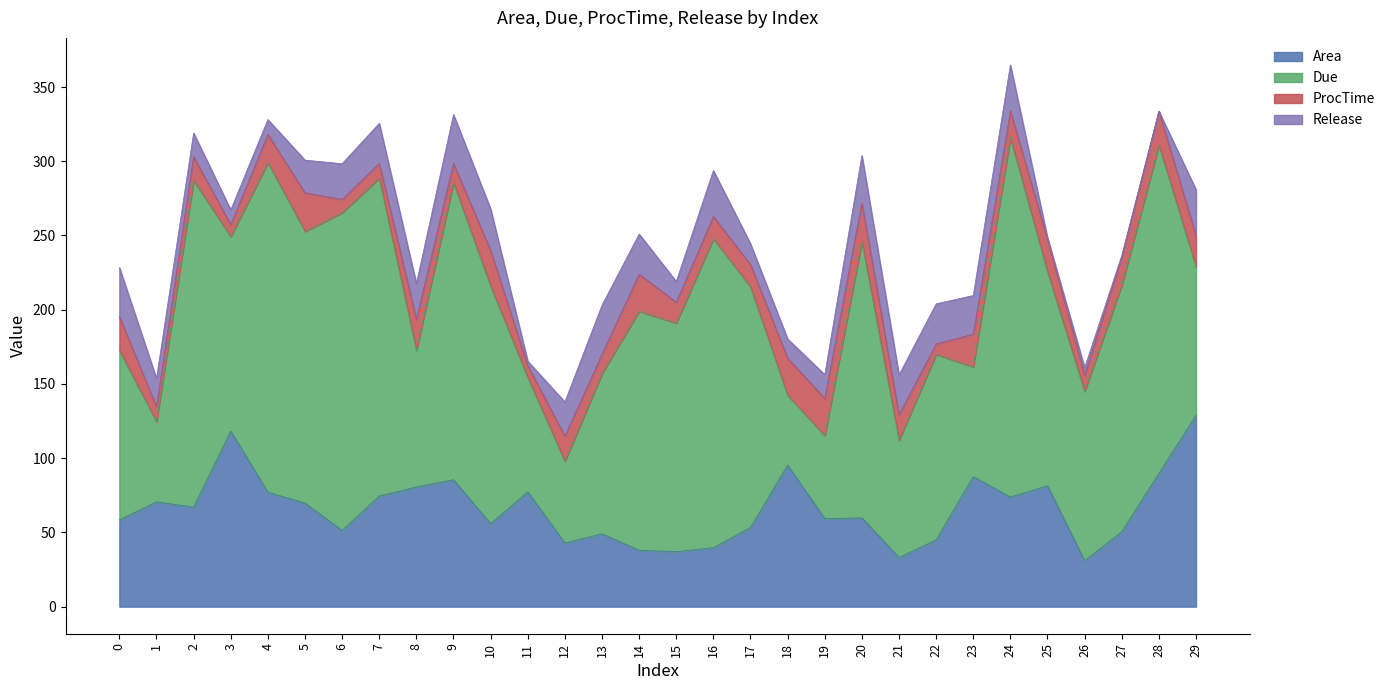

How many data points does each series have?

30